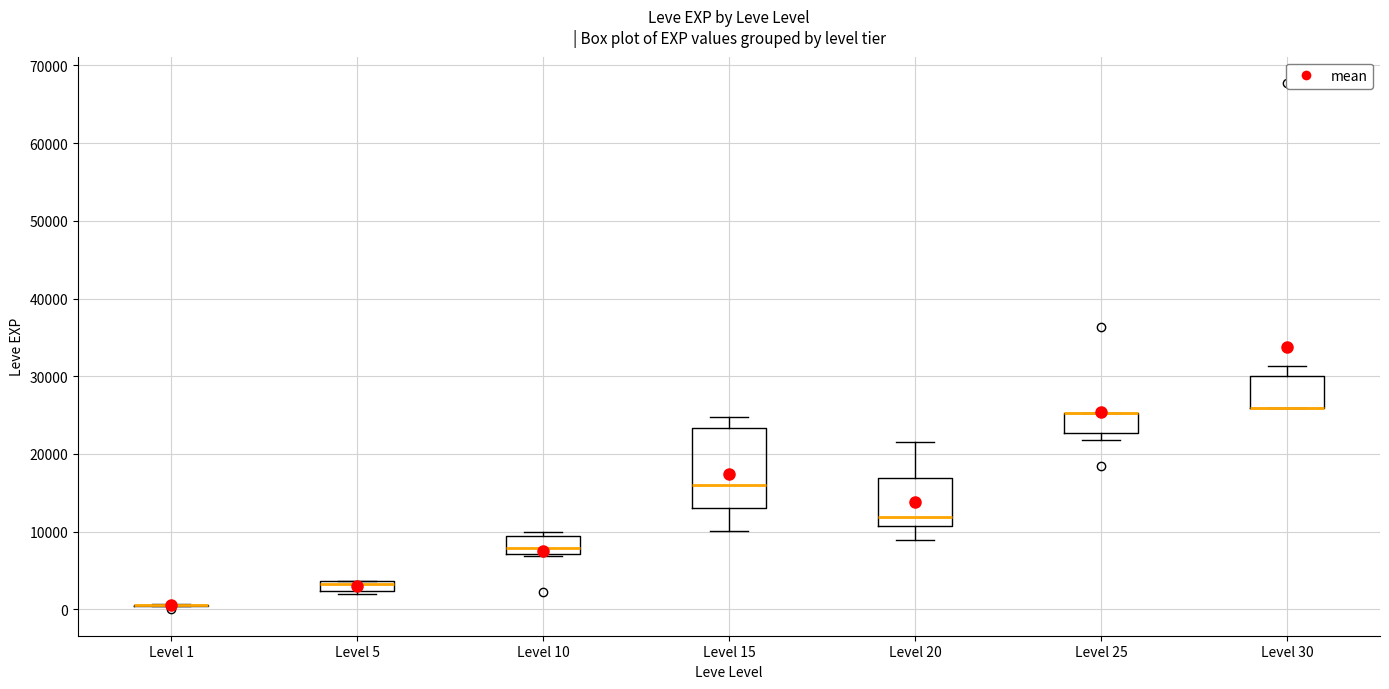

Where is the lower edge of the box for Level 30 on the y-axis? The values are not printed on the chart, so give them approximately, as read against the axis.

26000